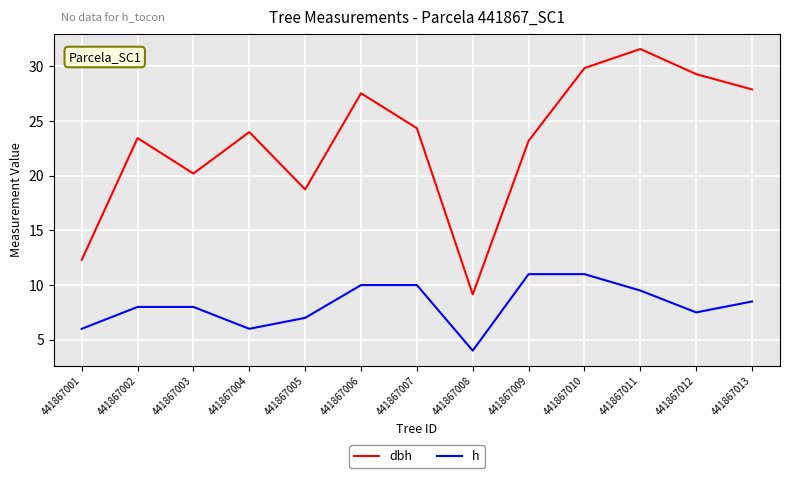

Which category has the lowest value in the dbh series?

441867008